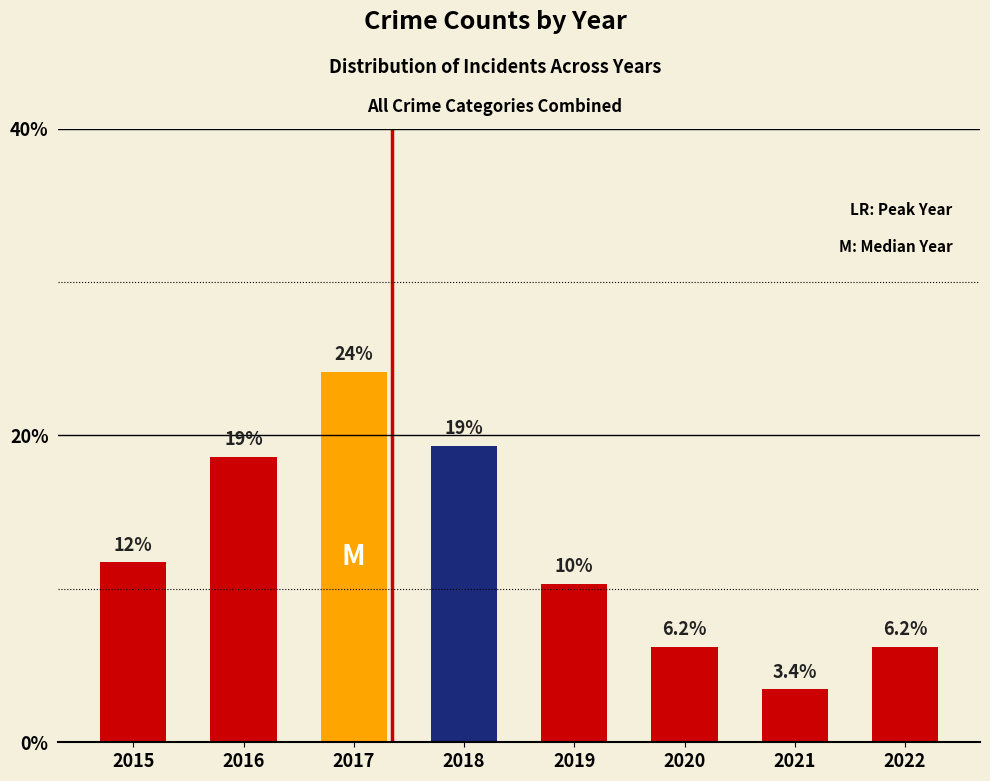

How many bars are there in total?

8